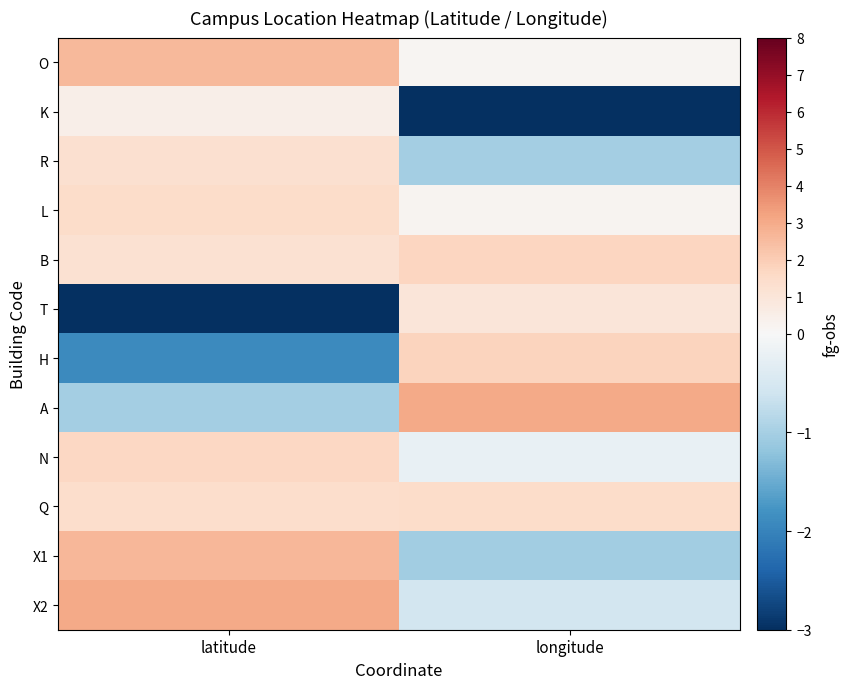

At which category does the chart reach its minimum across all series?

longitude